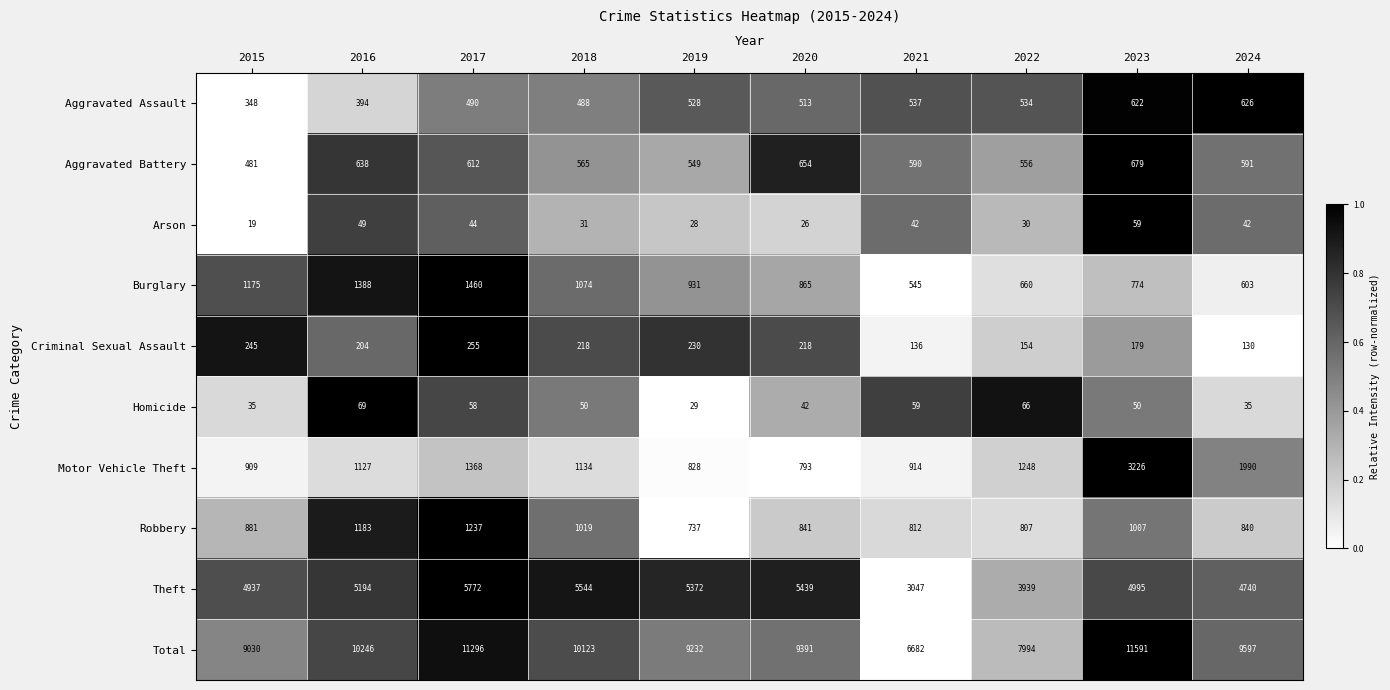

Is it true that Criminal Sexual Assault equals 130 at 2024?

True